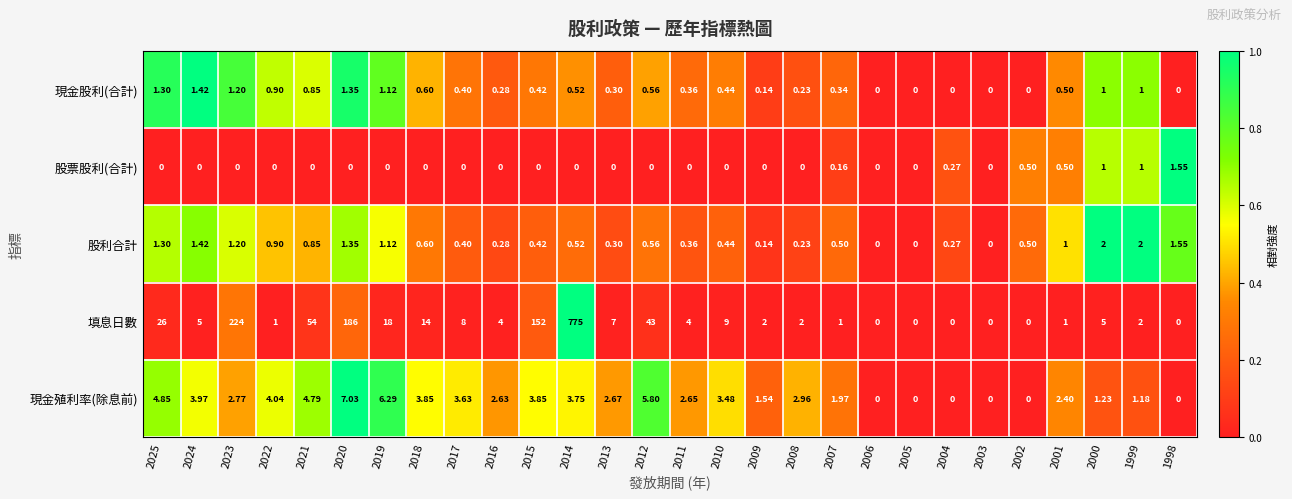

List the series in order of their peak value, lowest first.

現金股利(合計), 股票股利(合計), 股利合計, 現金殖利率(除息前), 填息日數